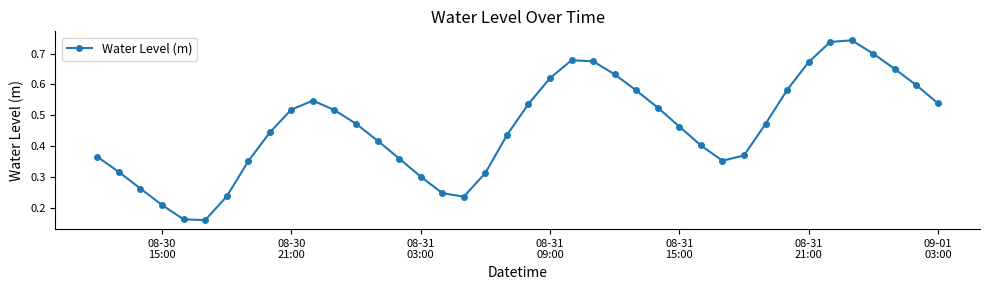

How many values are between 0 and 1?

40